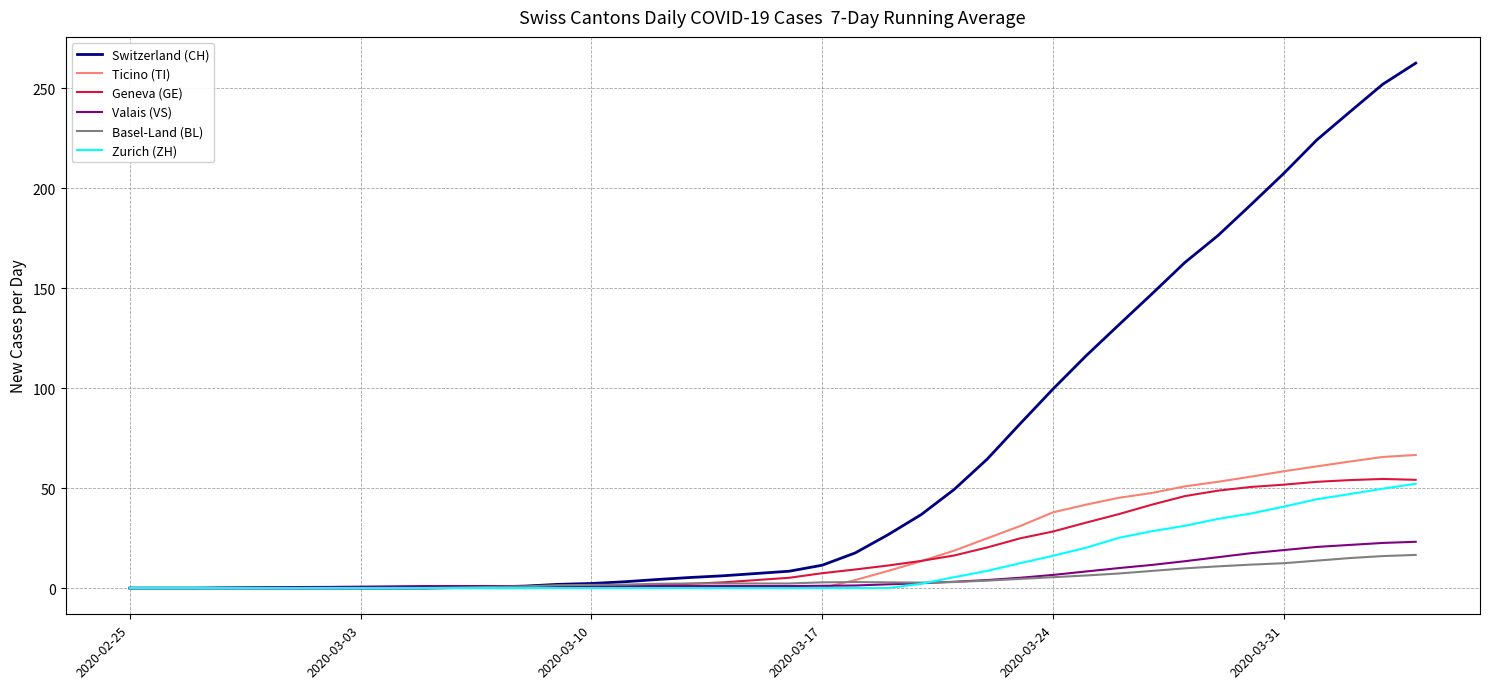

What is the greatest value displayed?

262.6